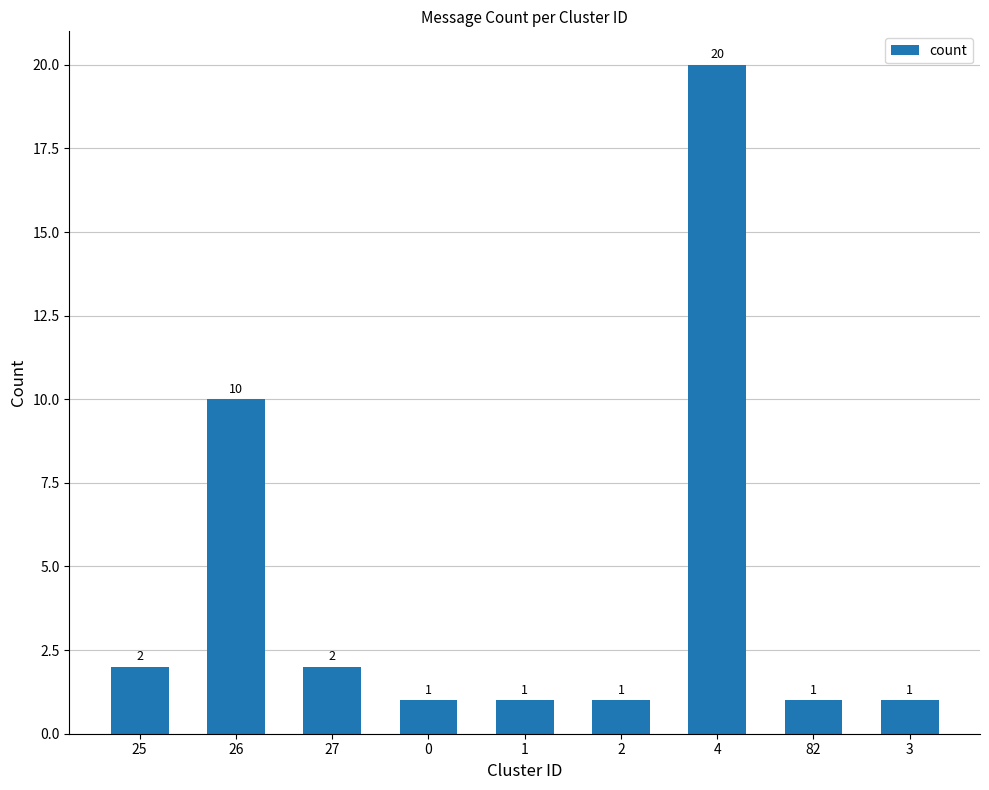

What is the average value?

4